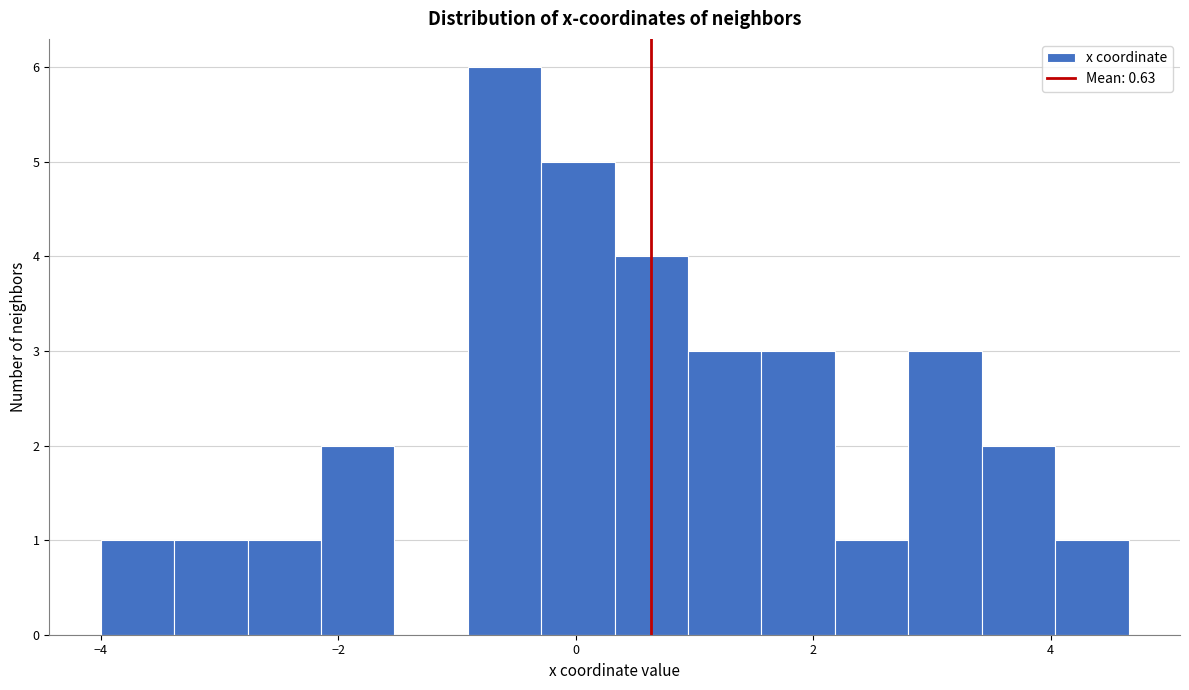

Around what value on the x-axis is the tallest bar? Give the approximate position of its centre, as read against the axis.

-0.6